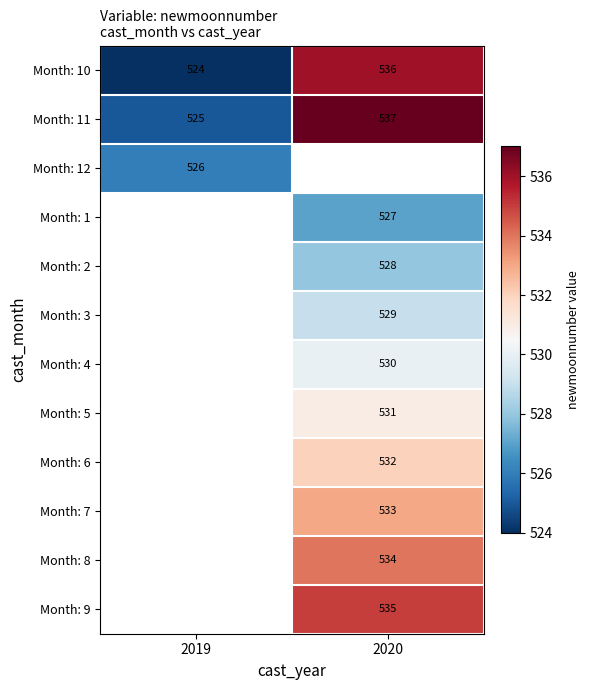

Is the value of Month: 11 at 2019 greater than the value of Month: 3 at 2020?

No